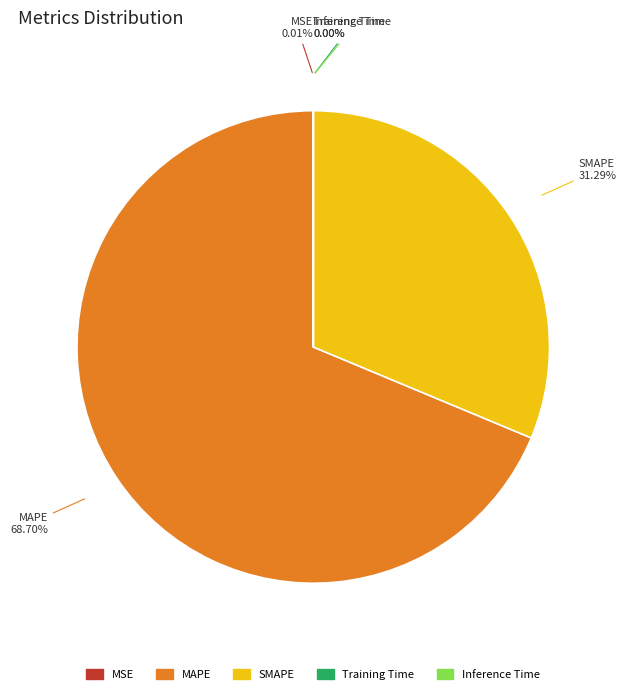

Which category accounts for the majority?

MAPE